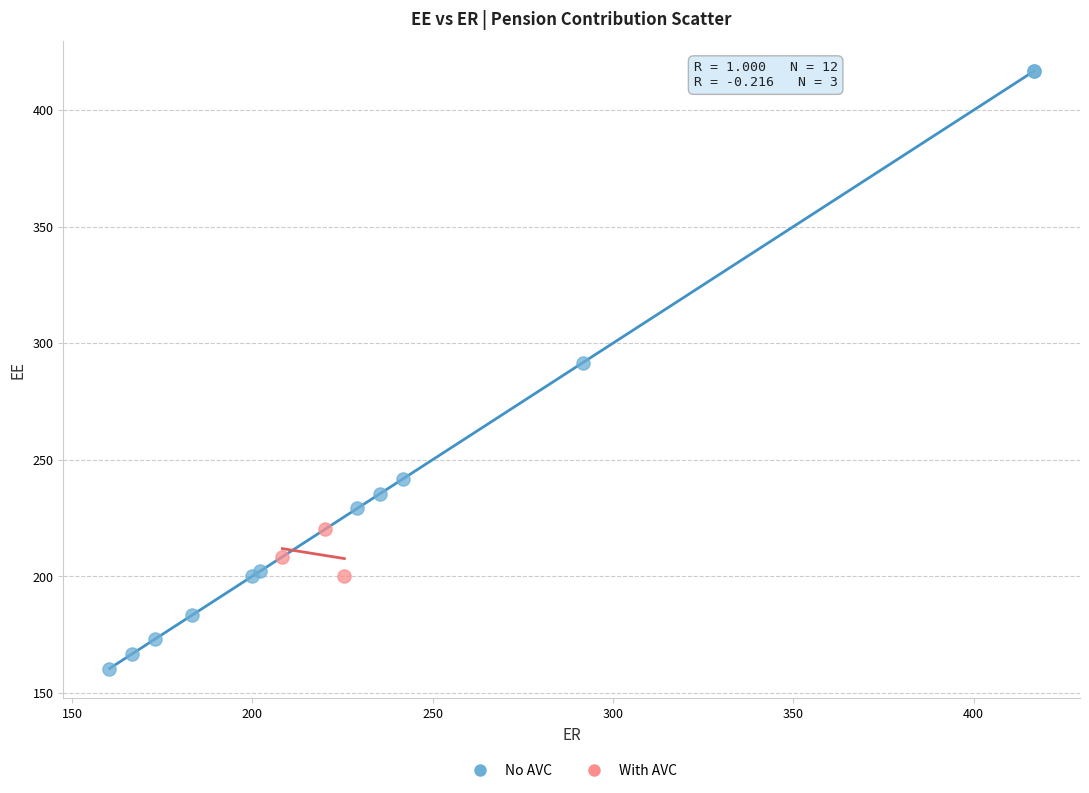

Which series contains the lowest Y value?

No AVC